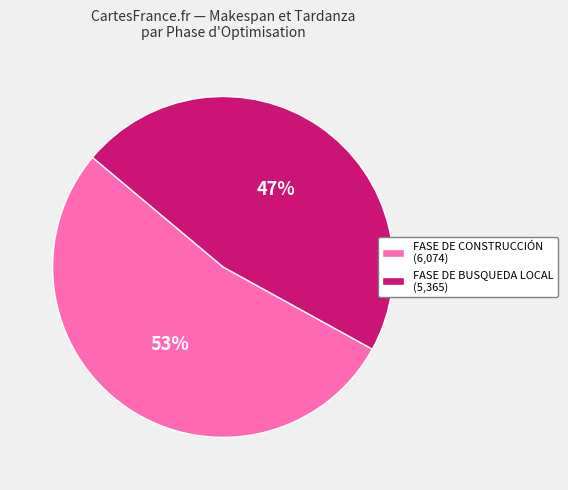

What is the majority slice?

FASE DE CONSTRUCCIÓN